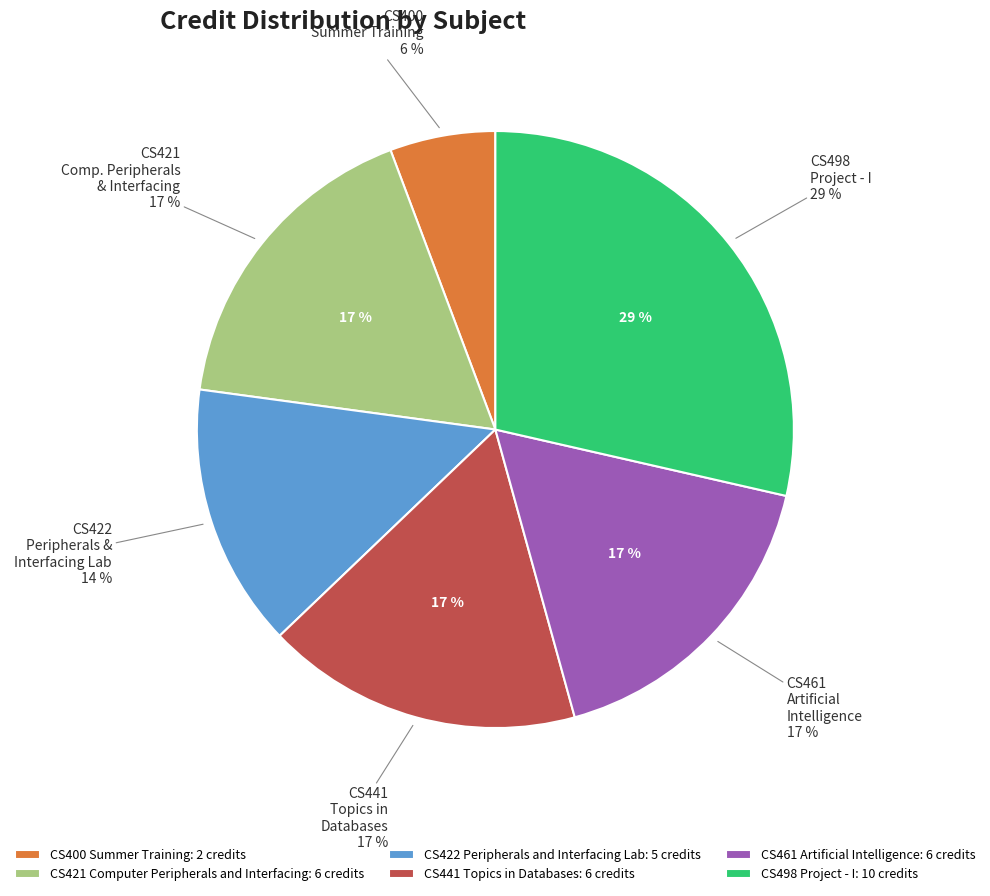

What is the change in value from CS400 Summer Training to CS461 Artificial Intelligence?

+4